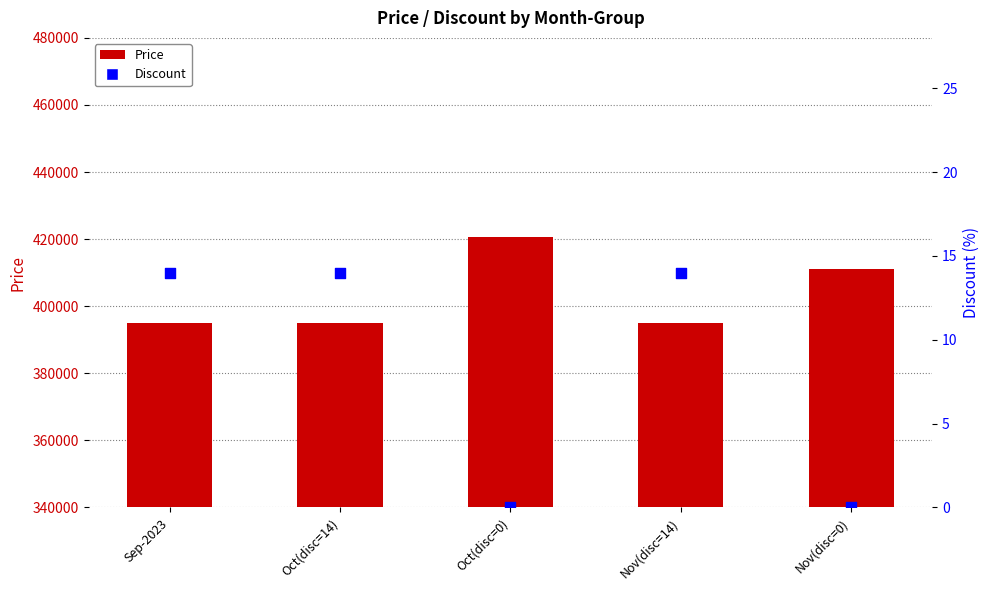

Which series contains the lowest Y value?

Discount